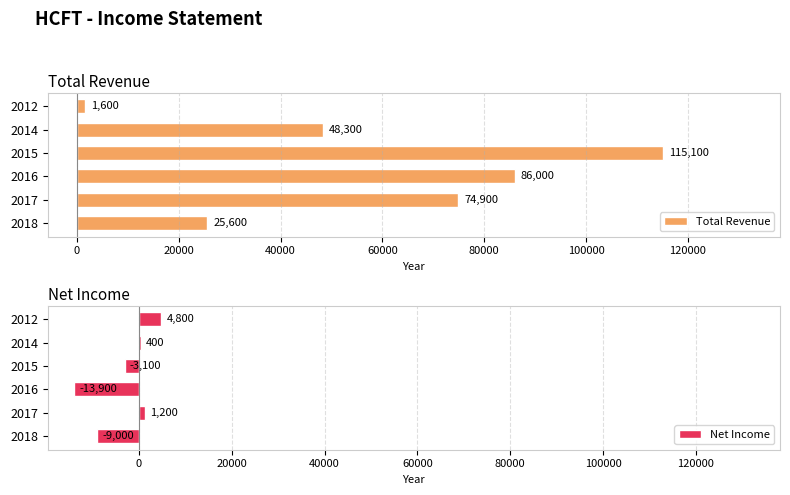

What is the sum of all Total Revenue values?

351500